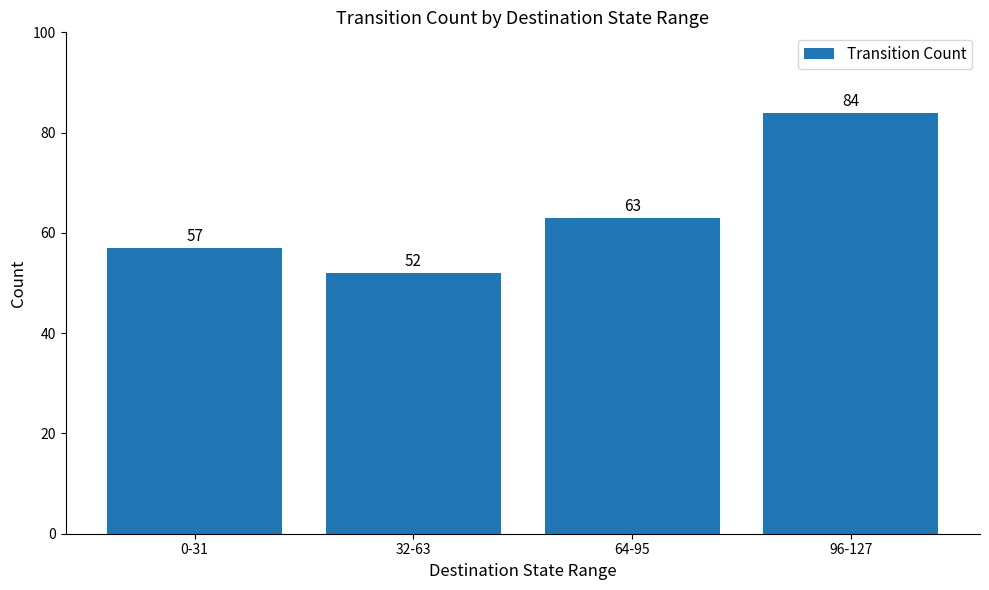

Which has a higher value, 32-63 or 96-127?

96-127